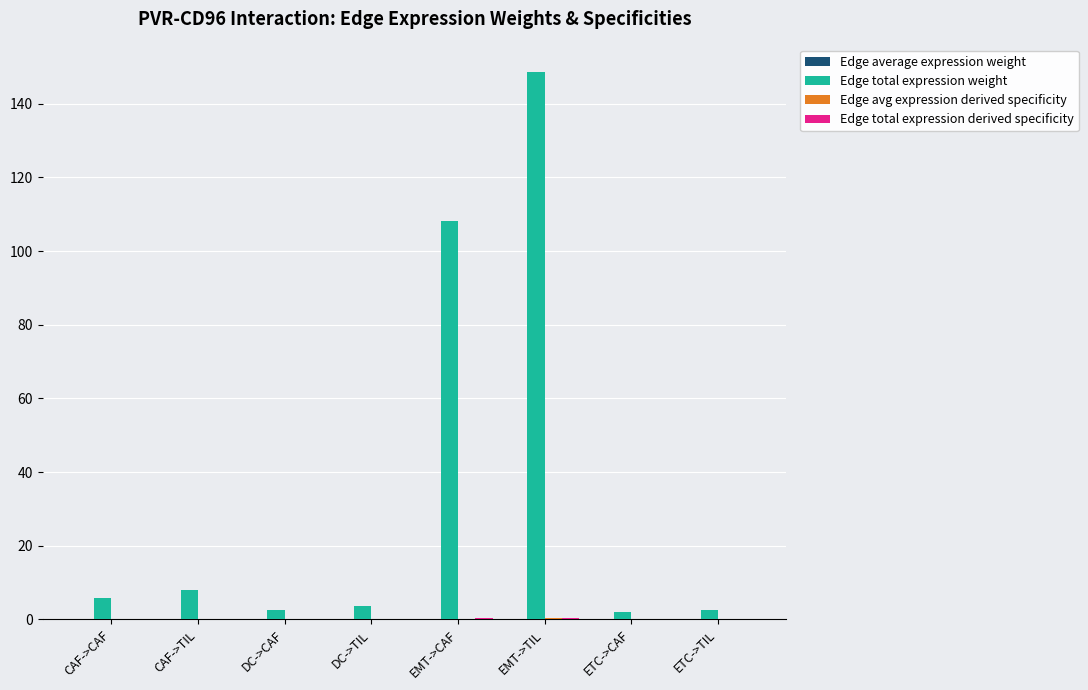

Which series has the largest total across all categories?

Edge total expression weight